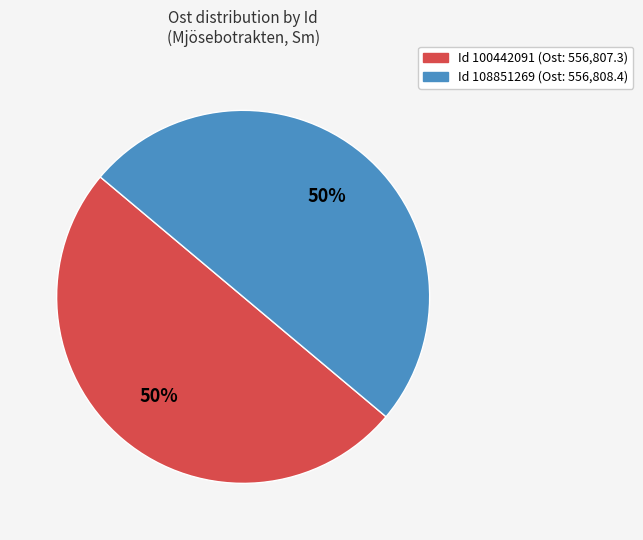

Combined, do Id 100442091 (Ost: 556,807.3) and Id 108851269 (Ost: 556,808.4) account for over 50%?

Yes